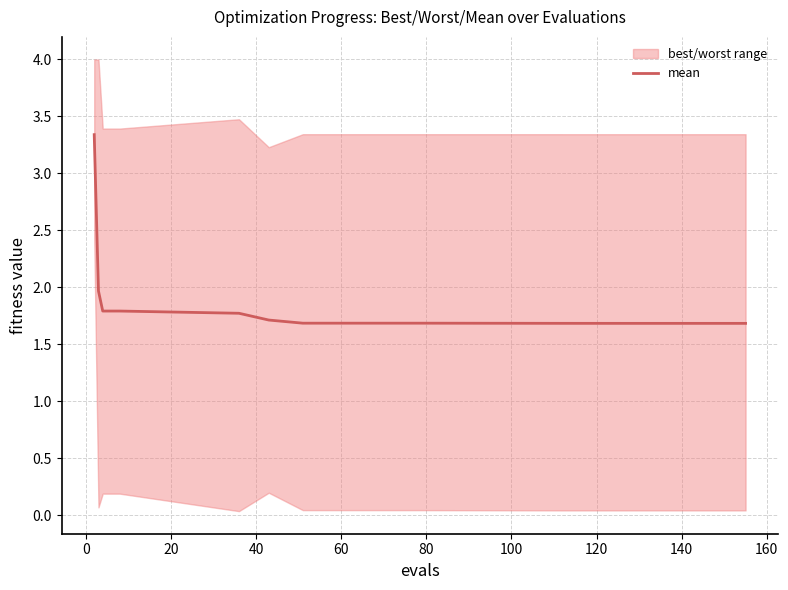

Reading right to left, extract all data points from this chart.

1.7	1.7	1.7	1.7	1.7	1.7	1.7	1.7	1.7	1.7	1.7	1.8	1.8	1.8	2.0	3.3